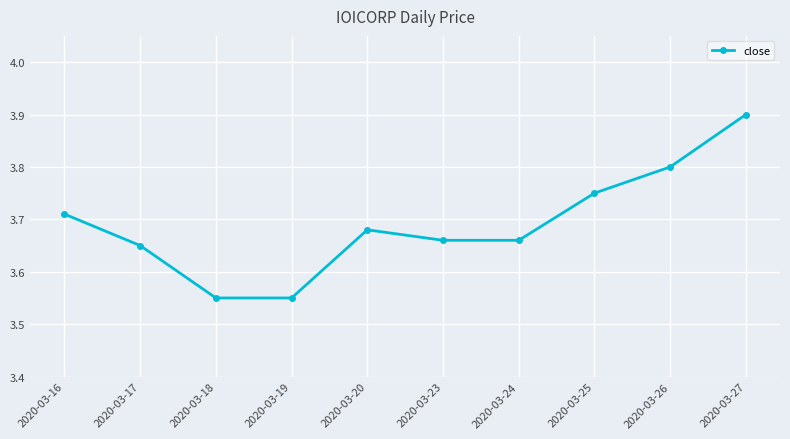

At which category does the chart reach its peak across all series?

2020-03-27